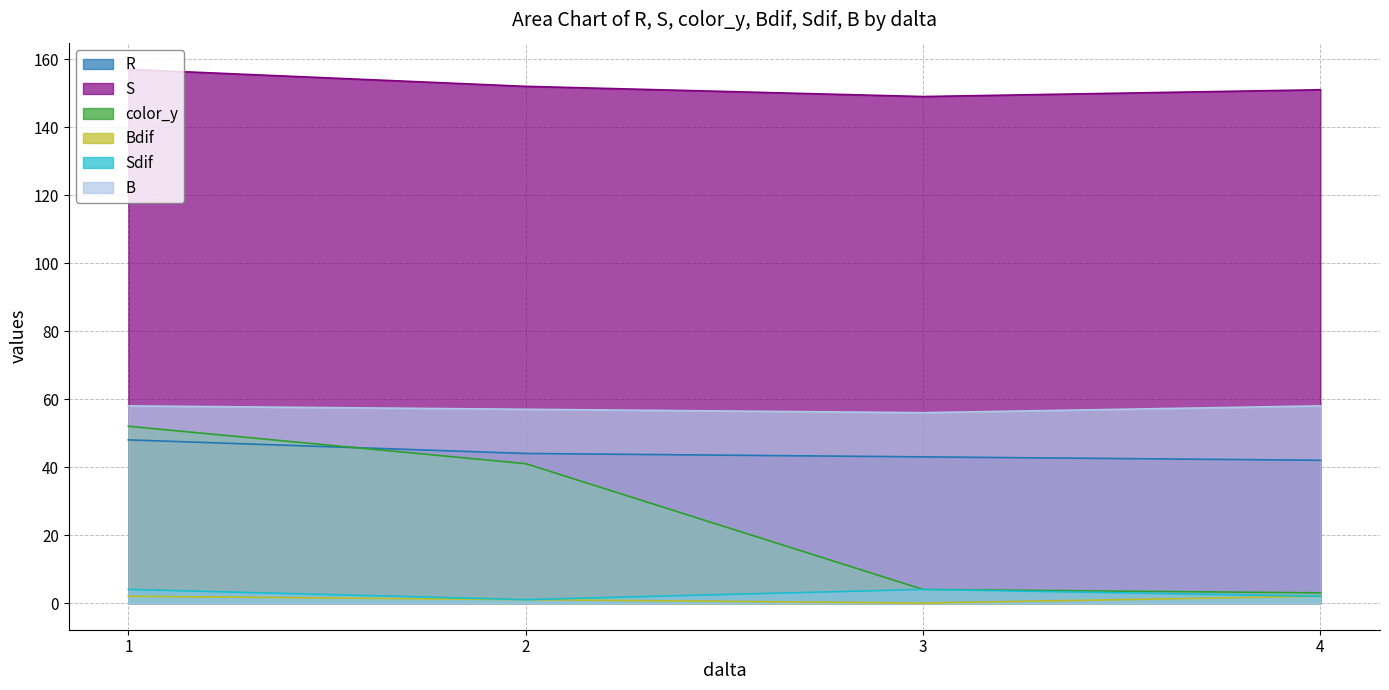

Does the chart have visible grid lines?

Yes